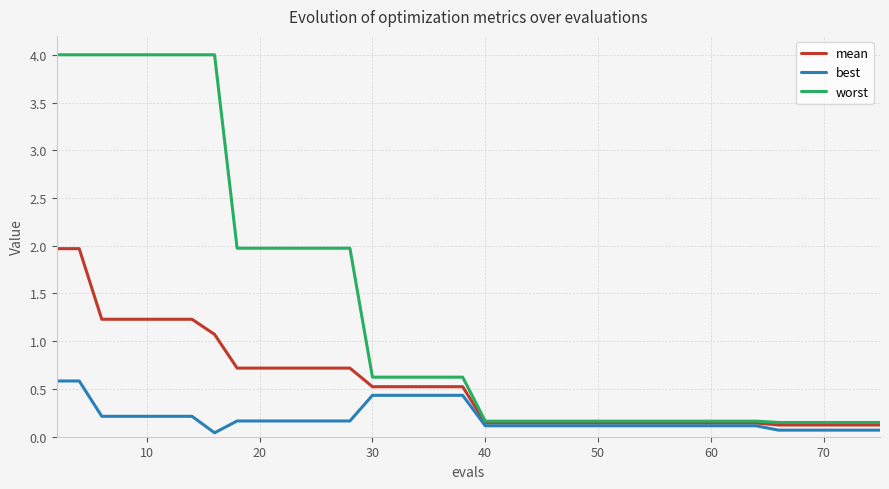

Which series has the widest spread of values?

worst